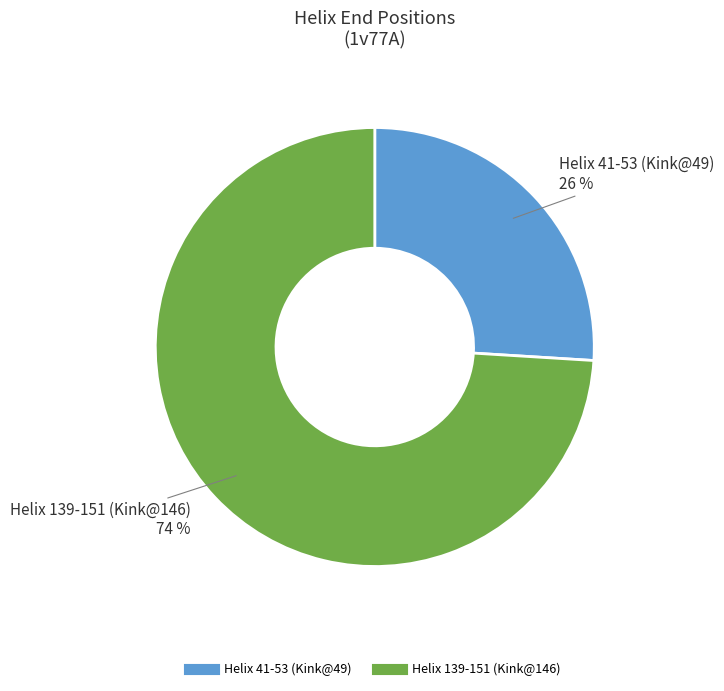

Does Helix 41-53 (Kink@49) represent more than half of the total?

No